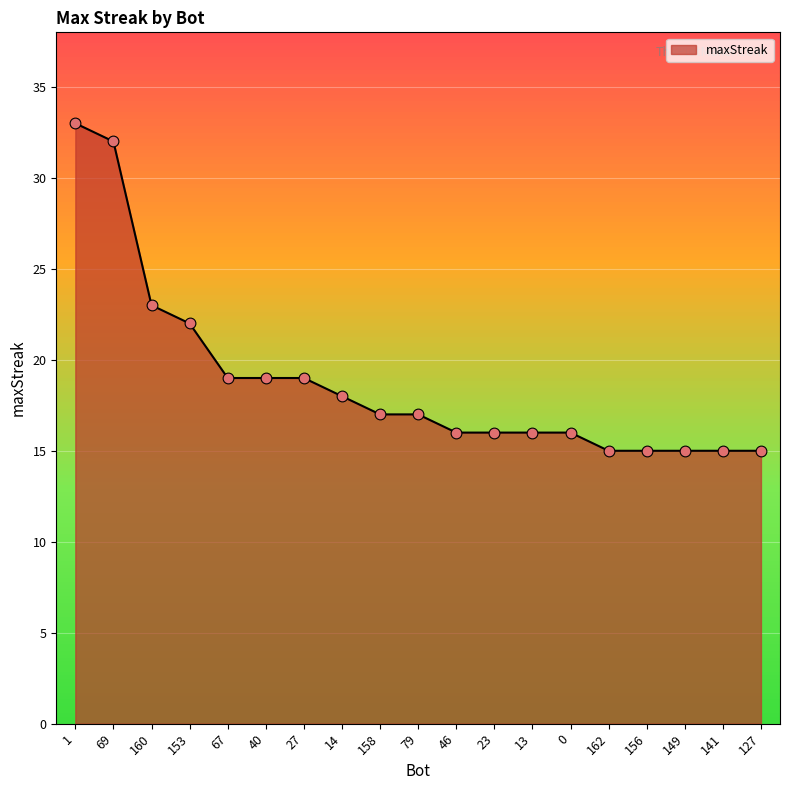

What is the change in value from 40 to 0?

-3